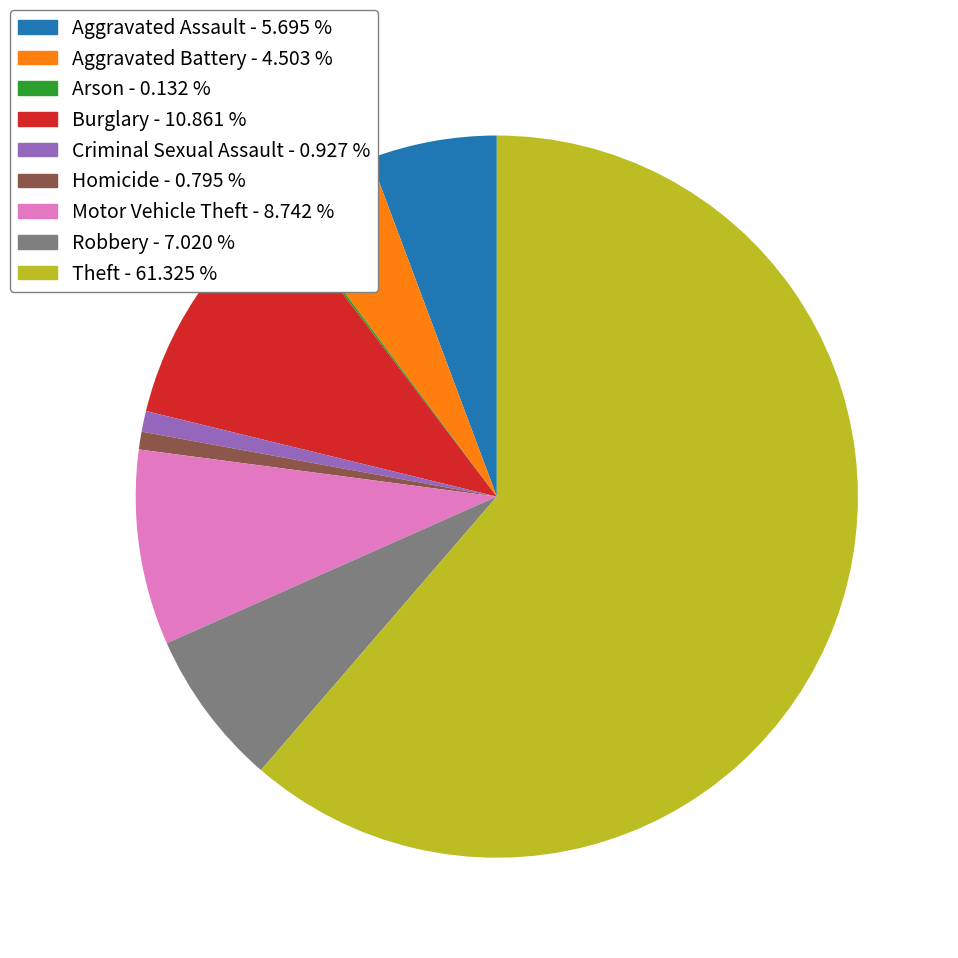

Which has a higher value, Aggravated Assault - 5.695 % or Burglary - 10.861 %?

Burglary - 10.861 %